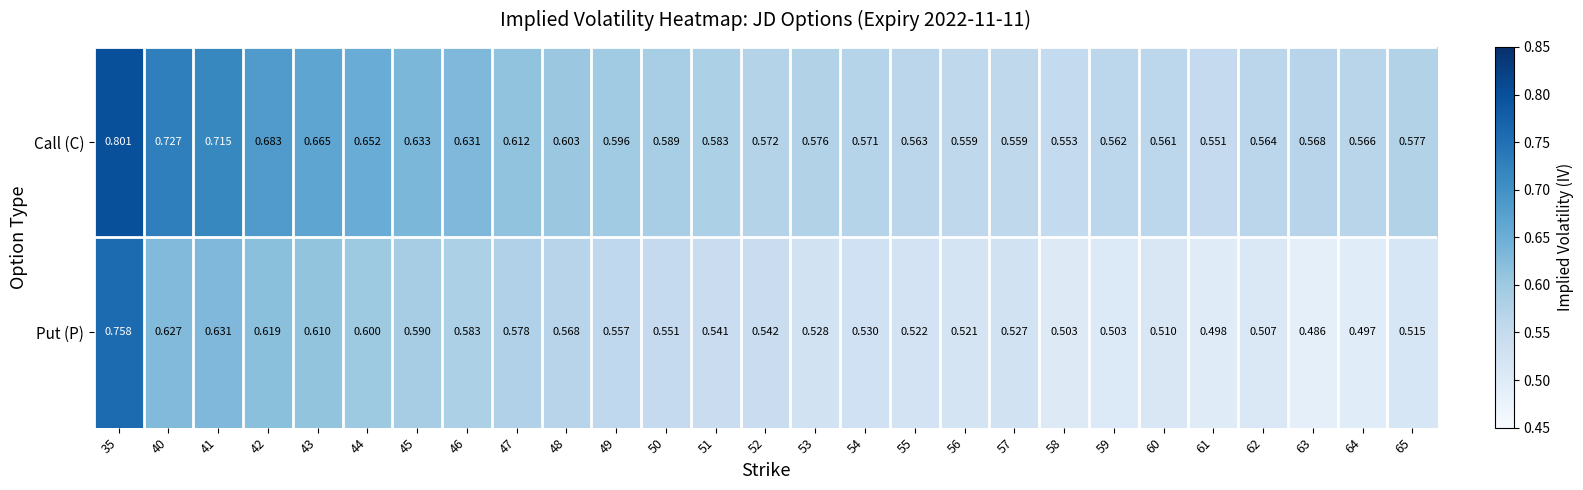

List the series in order of their peak value, lowest first.

Put (P), Call (C)